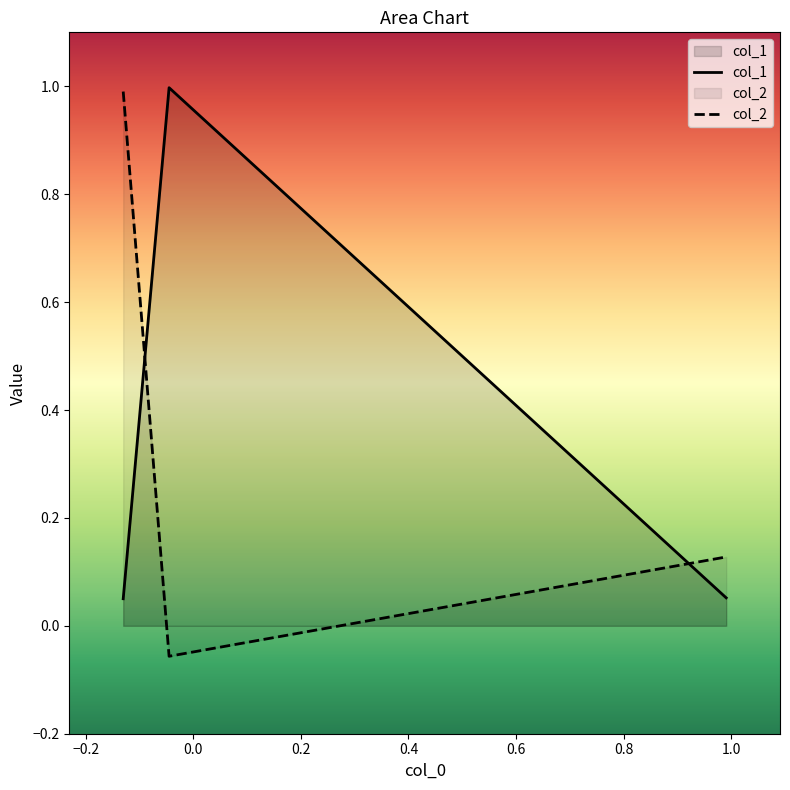

How many lines are shown in the chart?

2